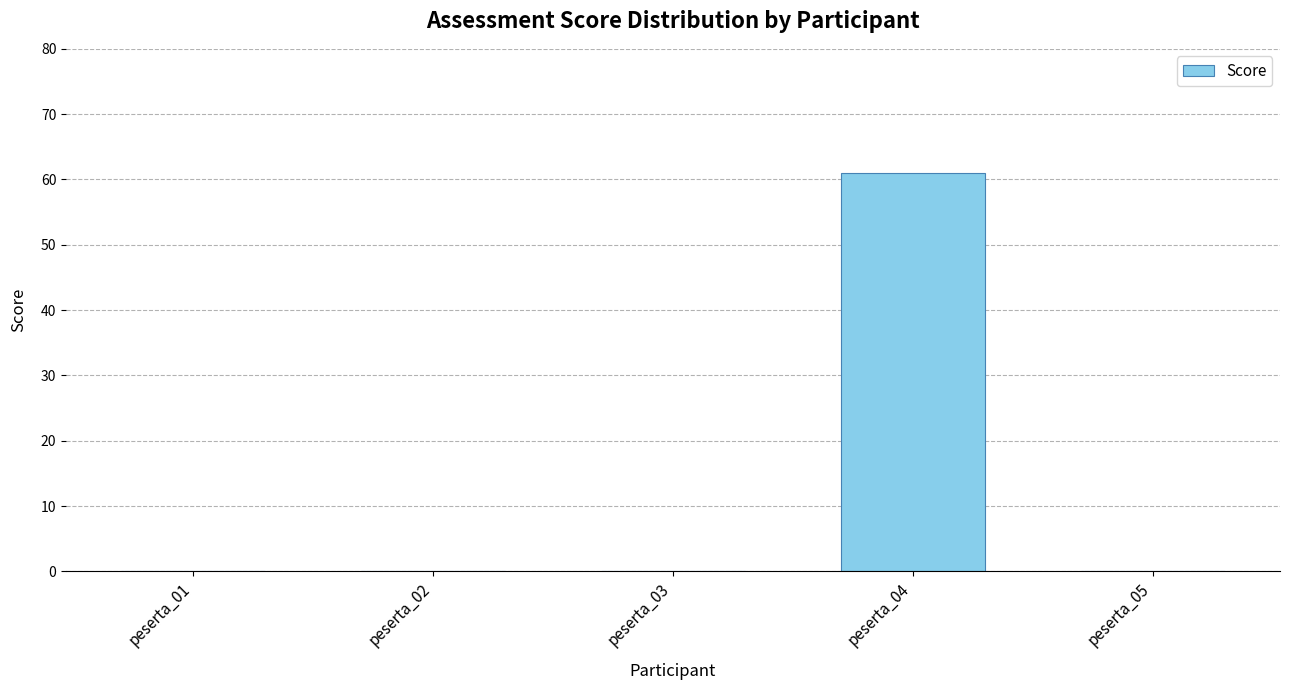

Reading right to left, extract all data points from this chart.

peserta_05=0.0	peserta_04=61.0	peserta_03=0.0	peserta_02=0.0	peserta_01=0.0